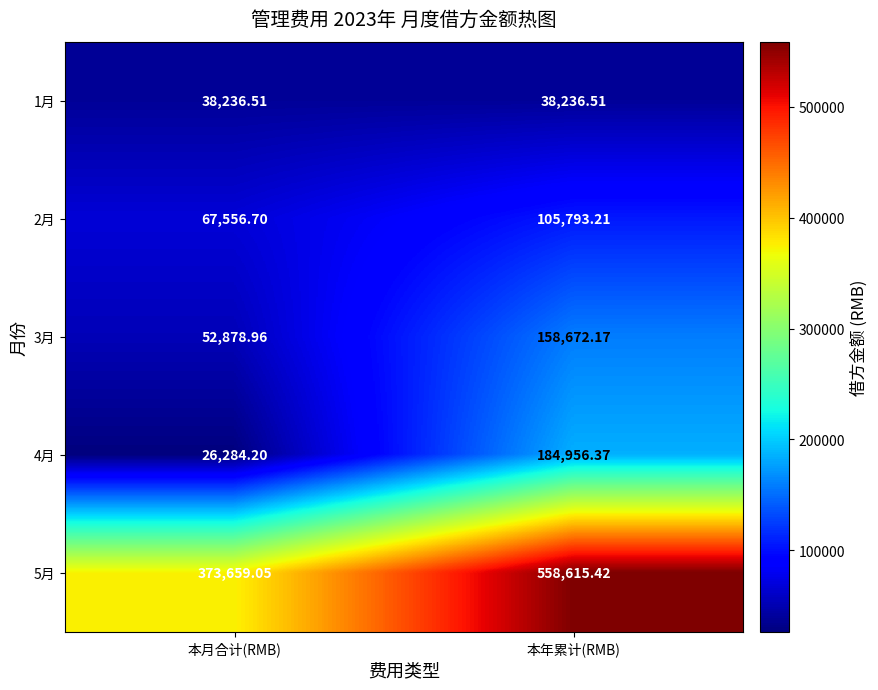

Which category has the highest value across all series?

本年累计(RMB)